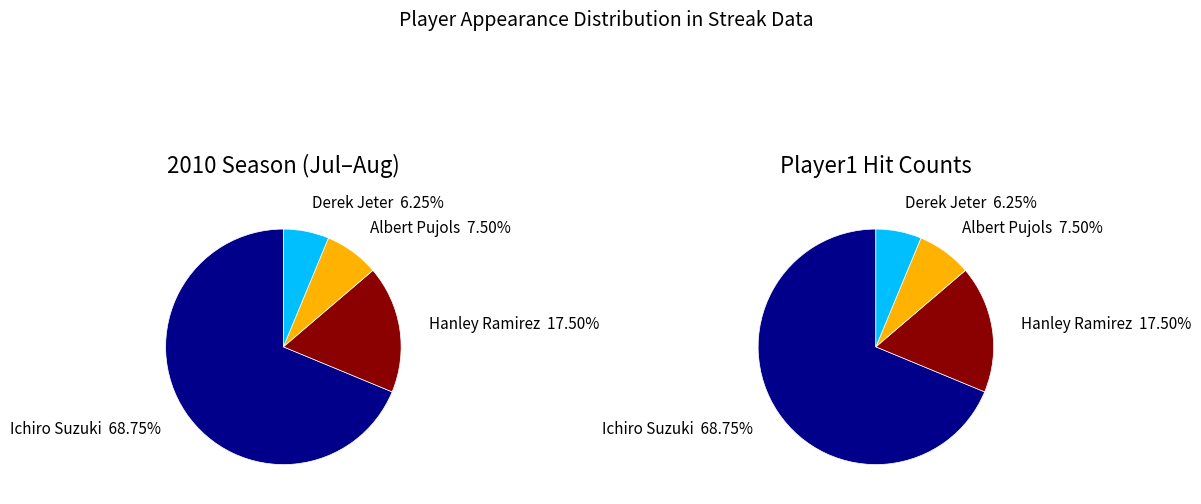

Does any single category account for the majority?

Yes